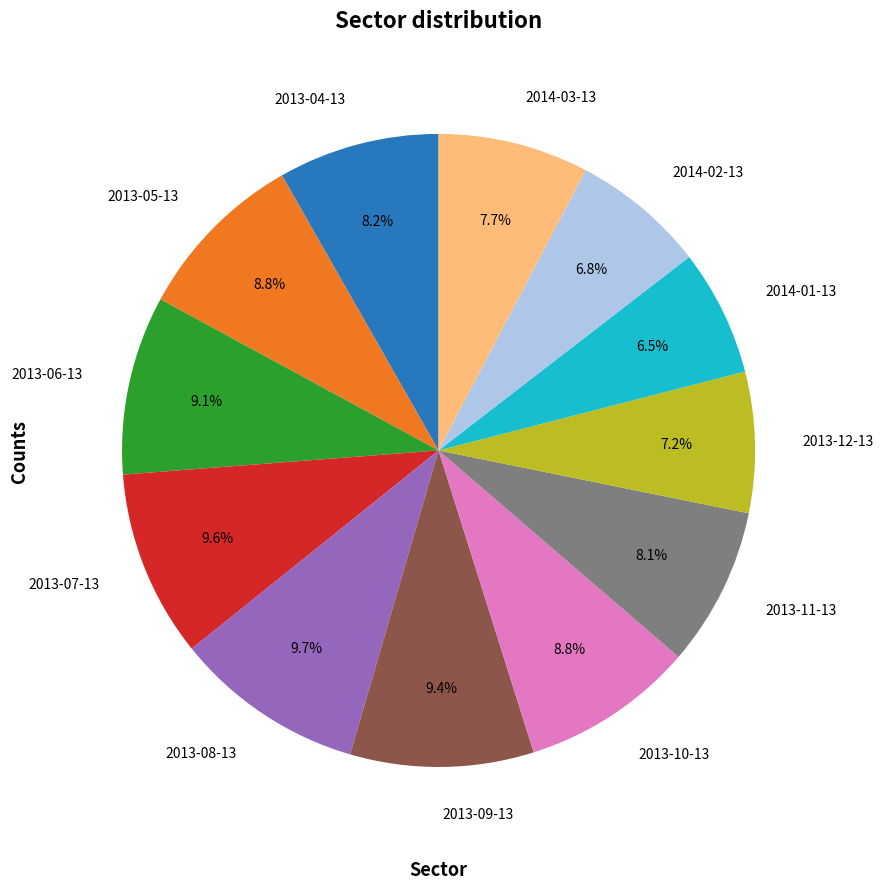

What is the ratio of the value at 2013-10-13 to the value at 2014-03-13?

1.1